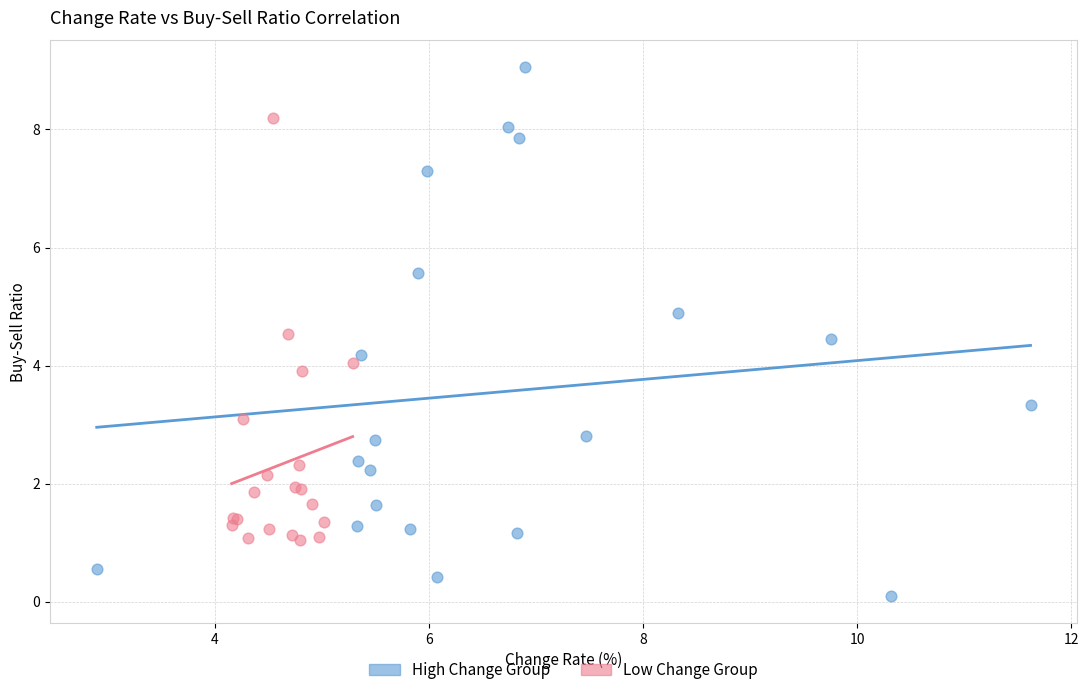

Which series contains the highest Y value?

High Change Group